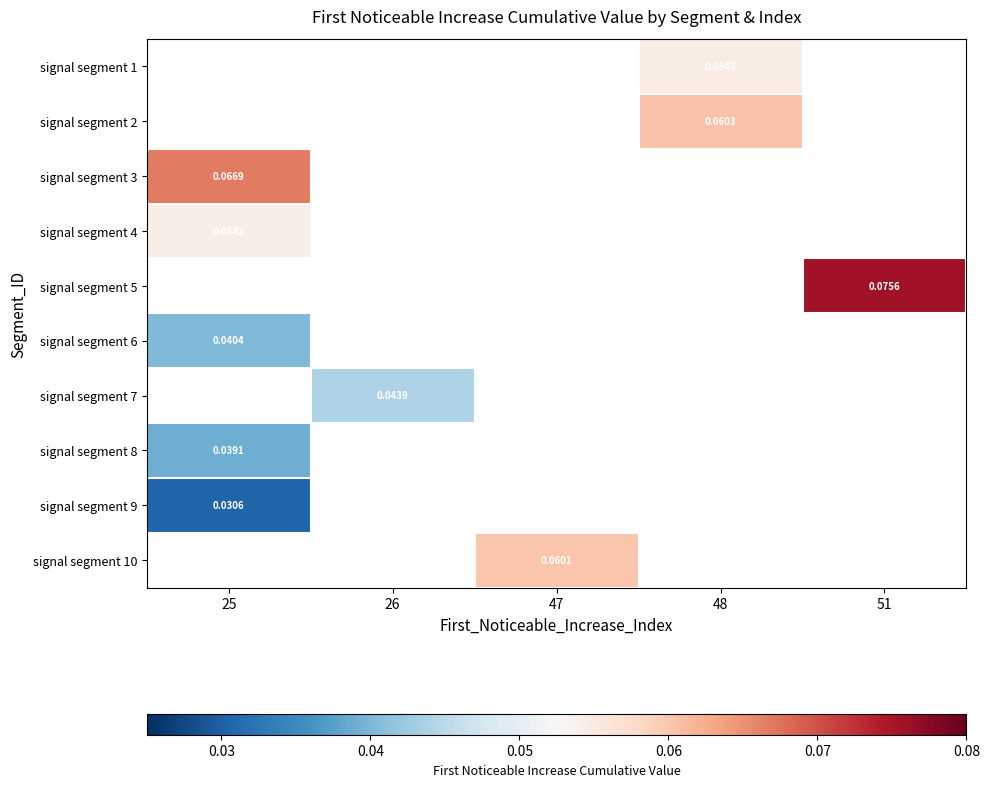

At which label does signal segment 4 reach its minimum?

25